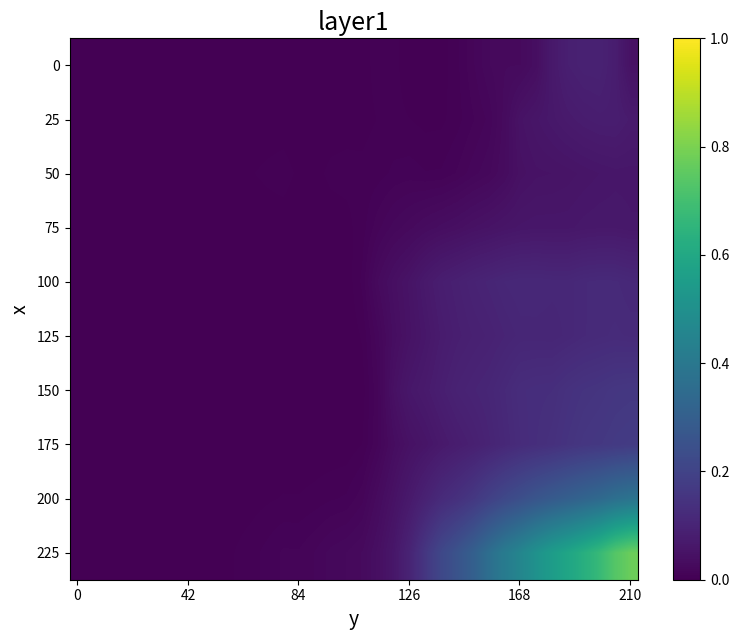

What is the maximum value shown in the chart?

0.8